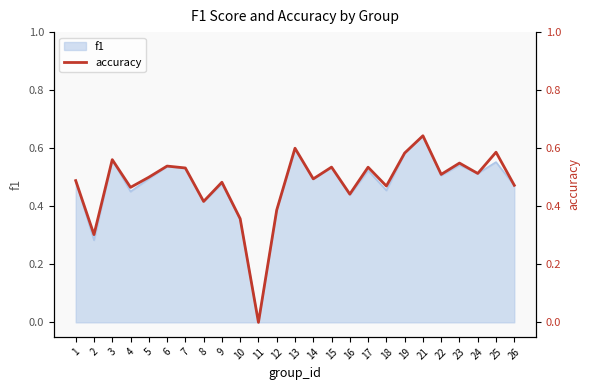

What is the value of the 2nd point from the left?

0.3